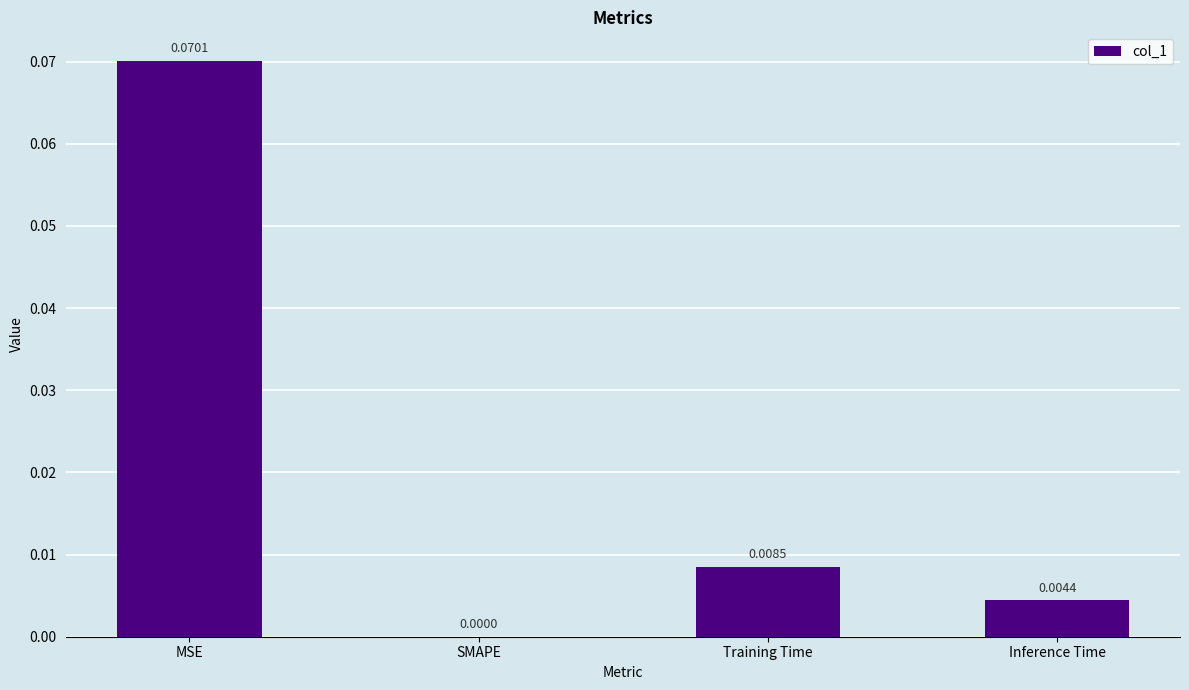

At which category does the chart reach its peak across all series?

MSE